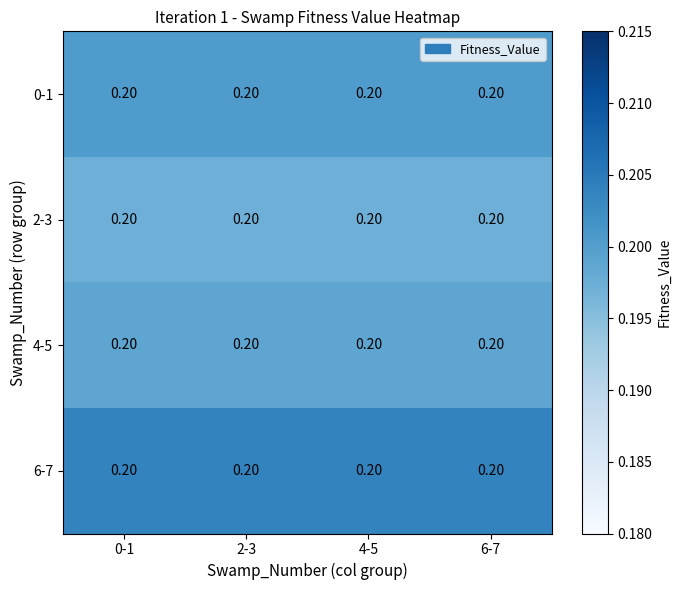

At 4-5, list the series in order from smallest to largest.

2-3, 4-5, 0-1, 6-7